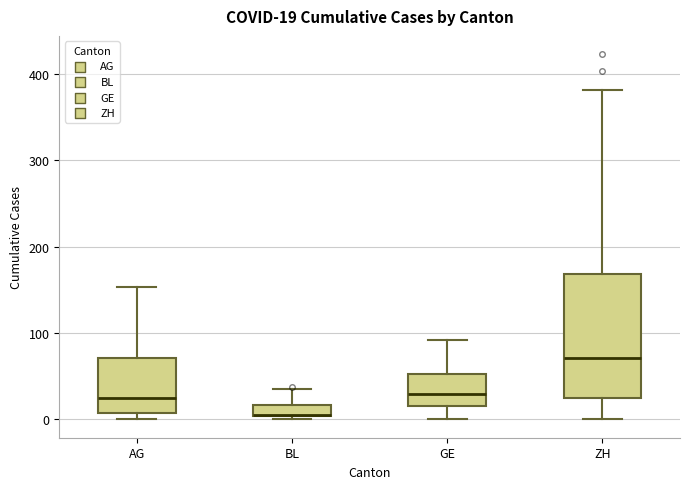

Comparing the boxes themselves (not the whiskers), which one is the tallest?

ZH